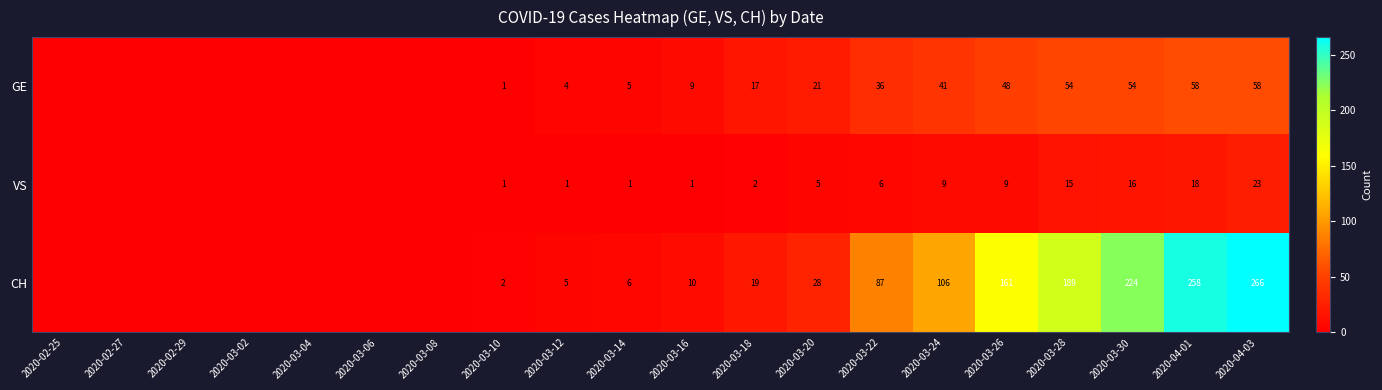

At 2020-03-28, list the series in order from largest to smallest.

CH, GE, VS